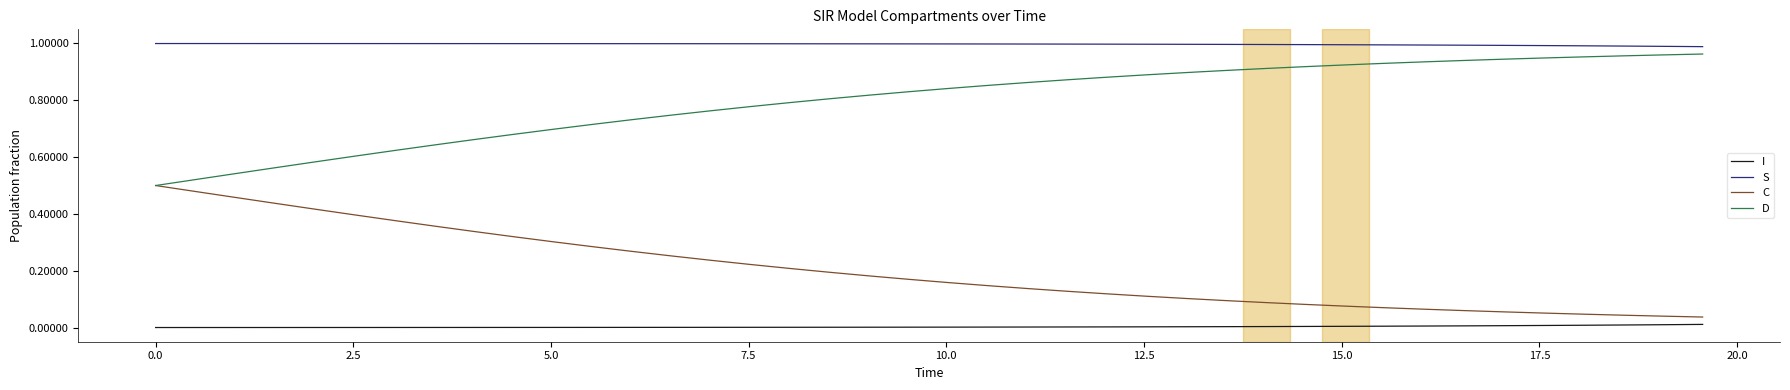

Which series has the largest total across all categories?

S